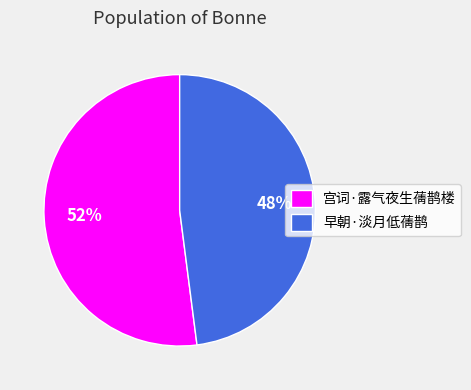

Which has a higher value, 早朝·淡月低蒨鹊 or 宫词·露气夜生蒨鹊楼?

宫词·露气夜生蒨鹊楼